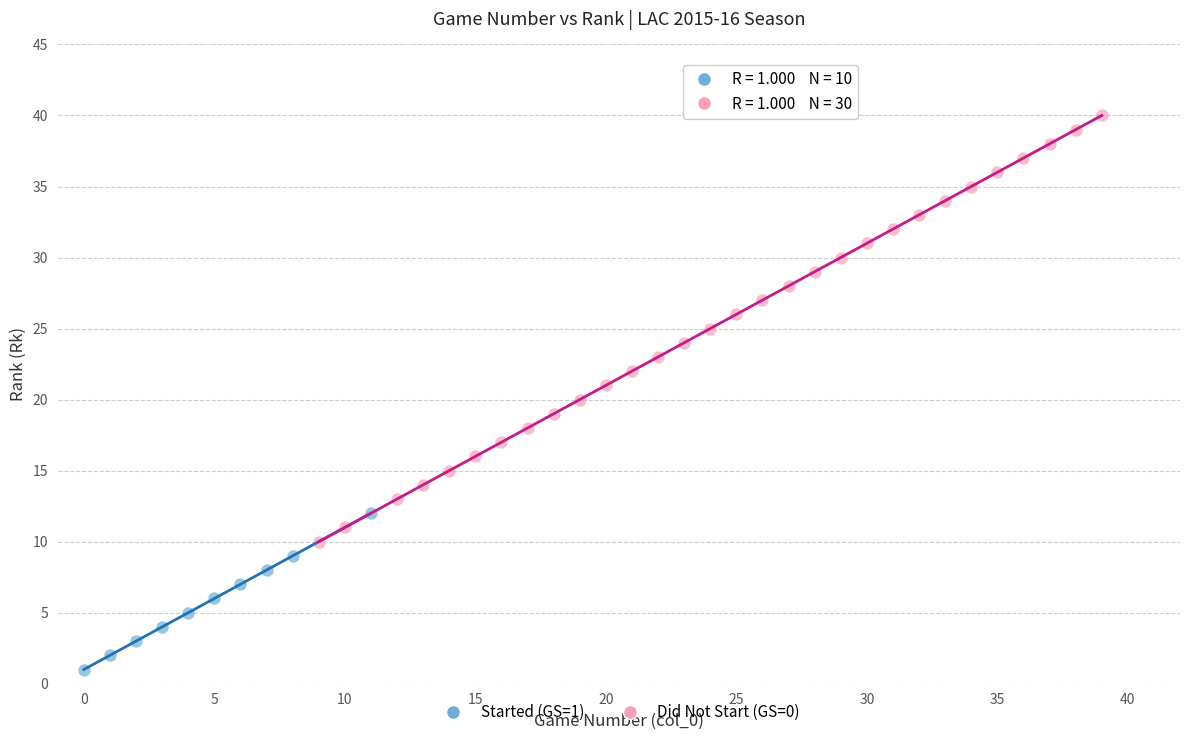

Which series contains the lowest Y value?

Started (GS=1)